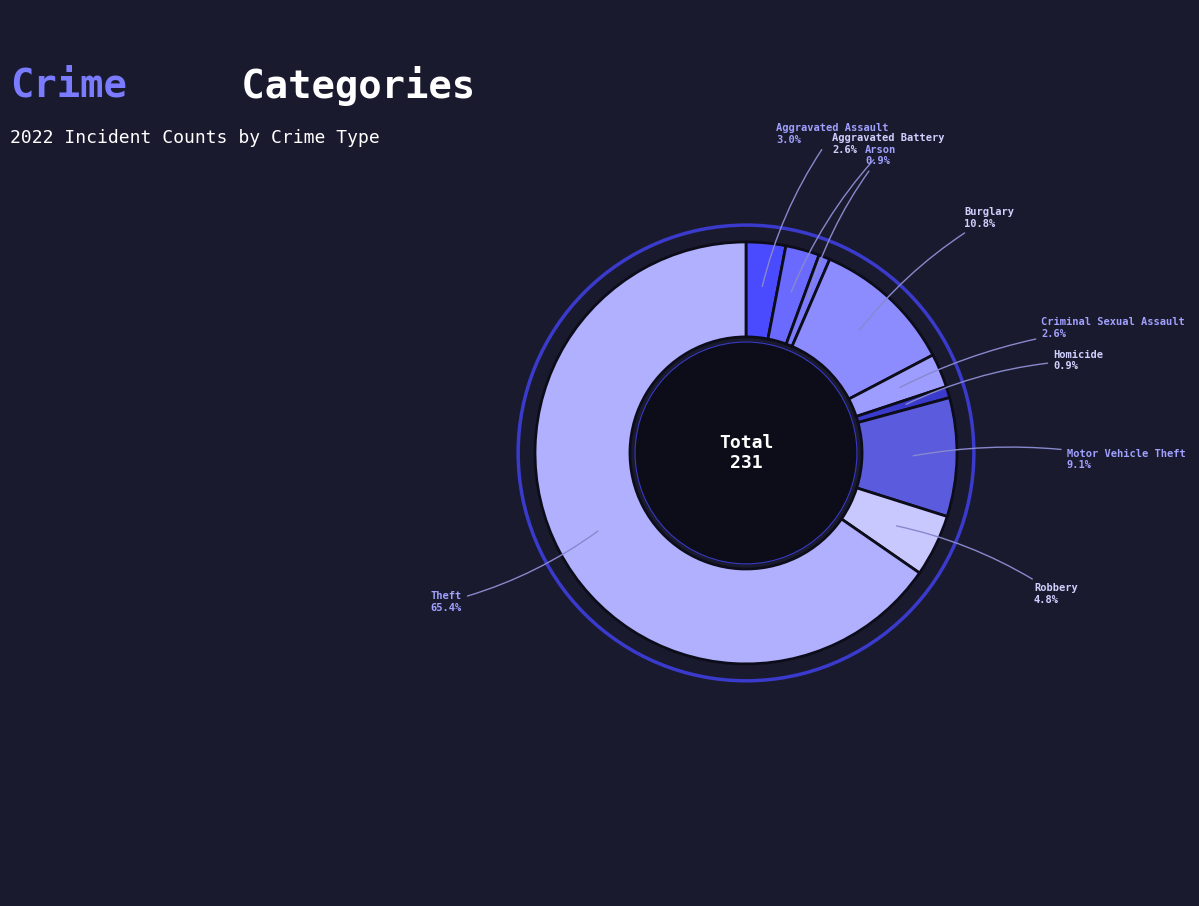

Which category has the biggest portion of the pie?

Theft